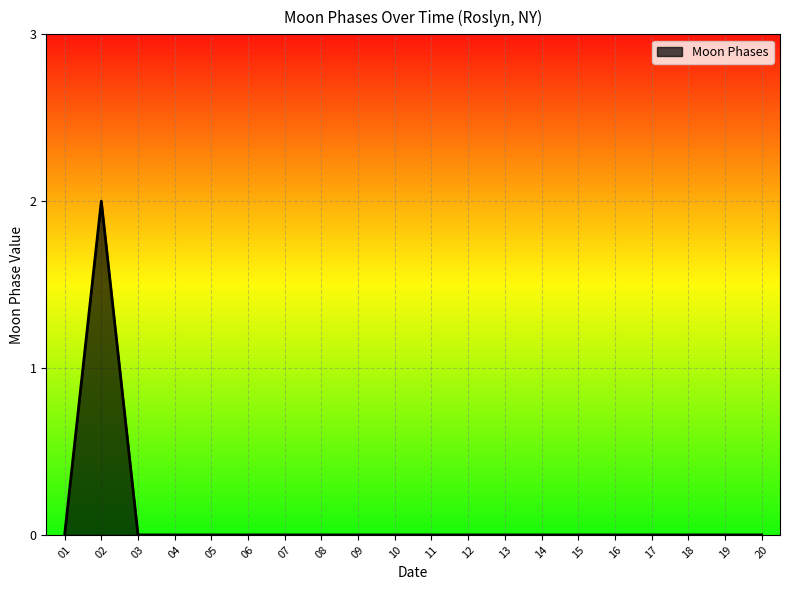

The value at 20 is 0. True or false?

True